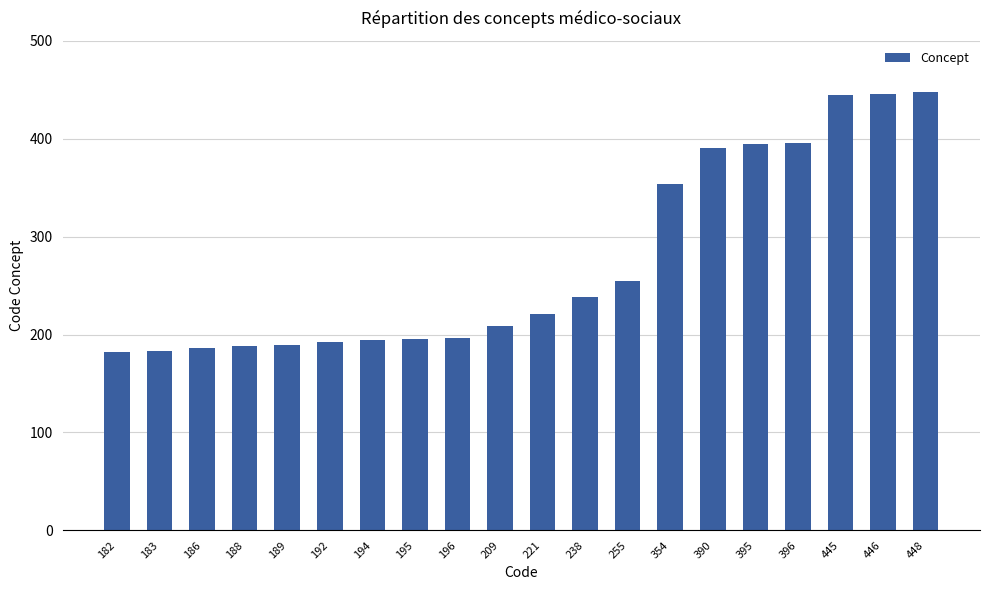

Does the chart contain any negative values?

No